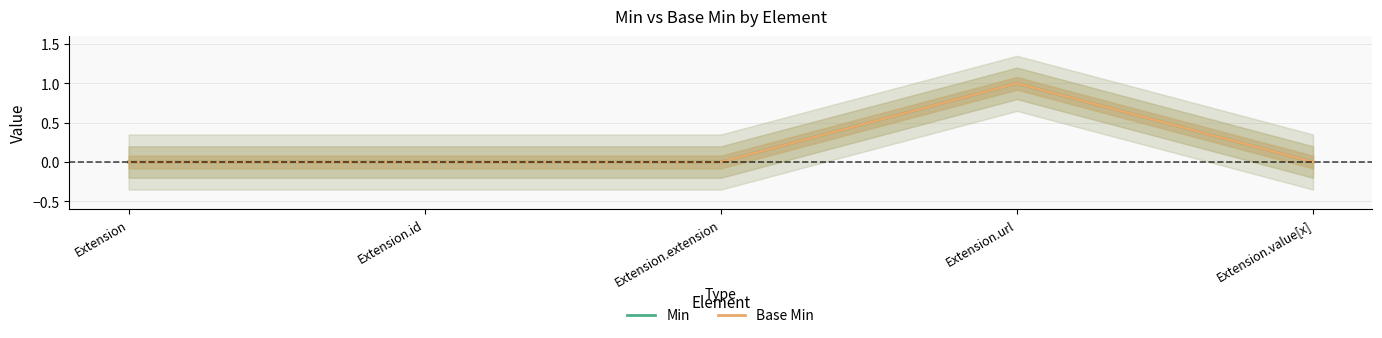

At which category is the sum across all series the highest?

Extension.url